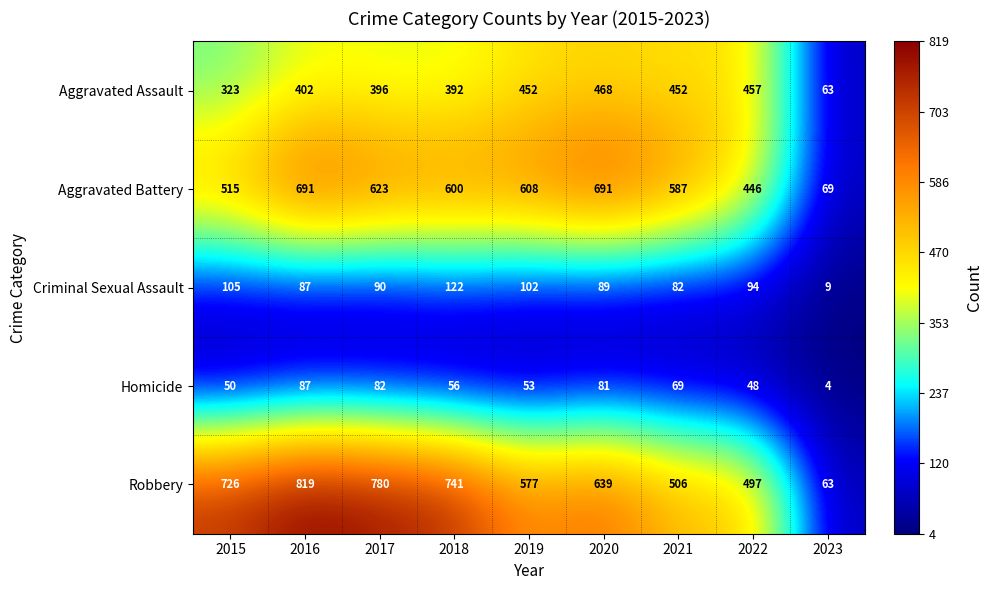

What is the spread (max minus min) of values at 2023?

65